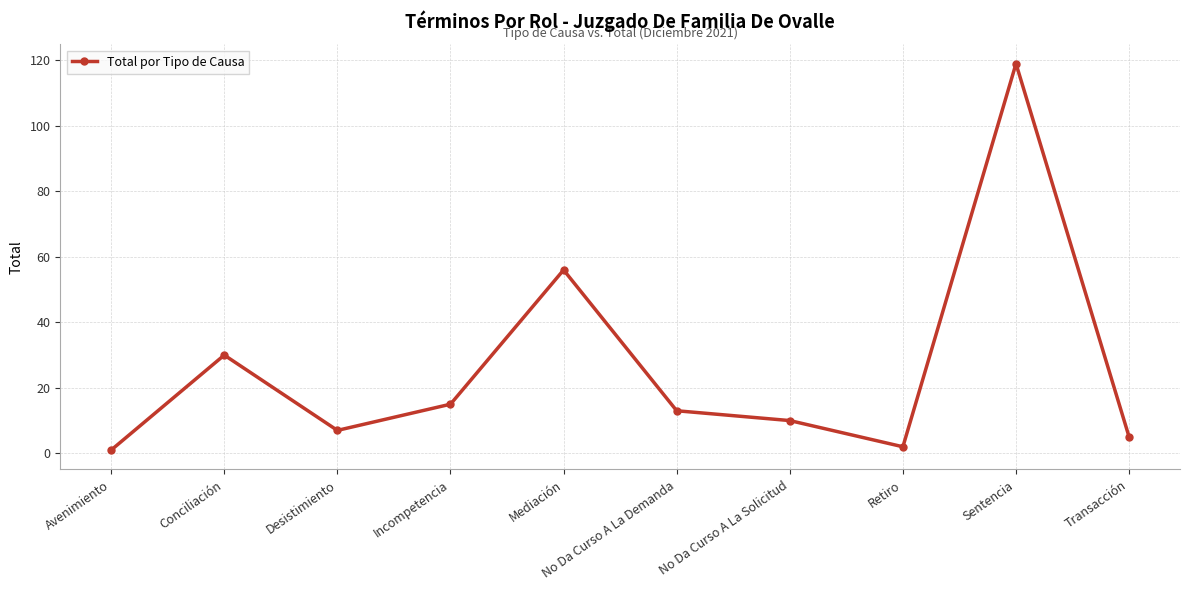

What is the change in value from Avenimiento to No Da Curso A La Demanda?

+12